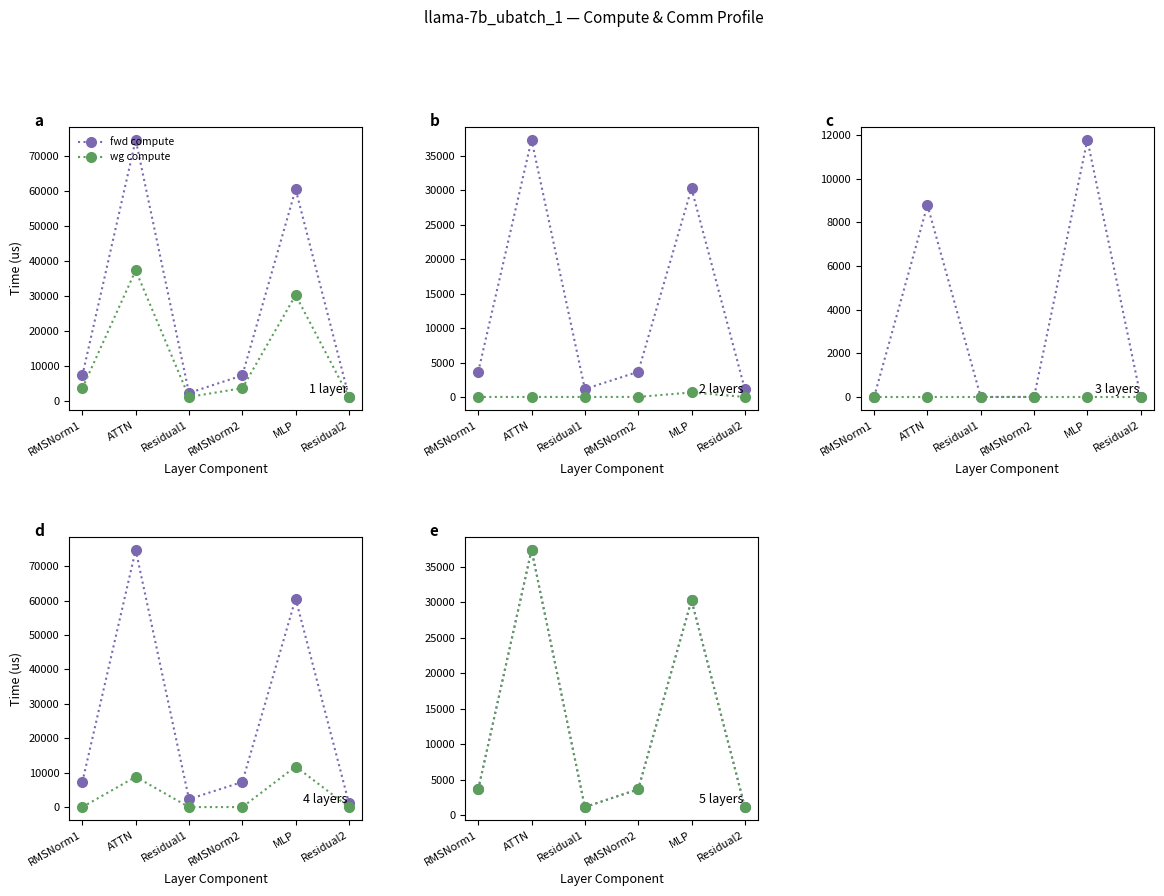

True or false: fwd compute and ig compute intersect in this chart.

False